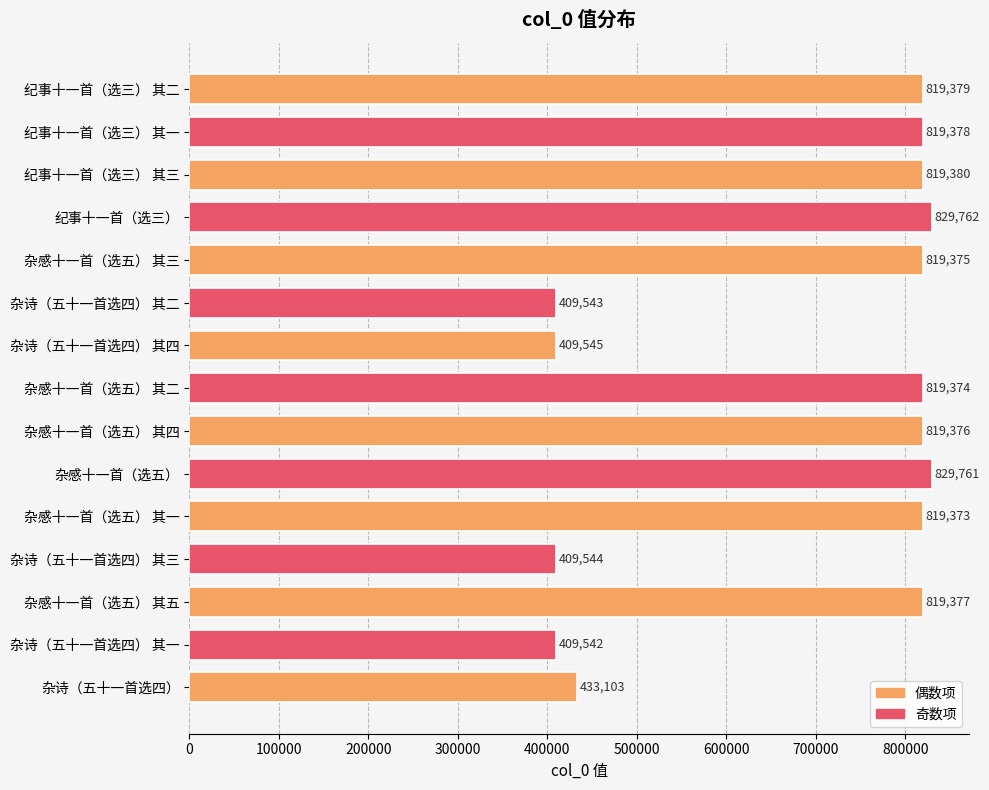

Reading top to bottom, list all the values displayed in this chart.

819379	819378	819380	829762	819375	409543	409545	819374	819376	829761	819373	409544	819377	409542	433103